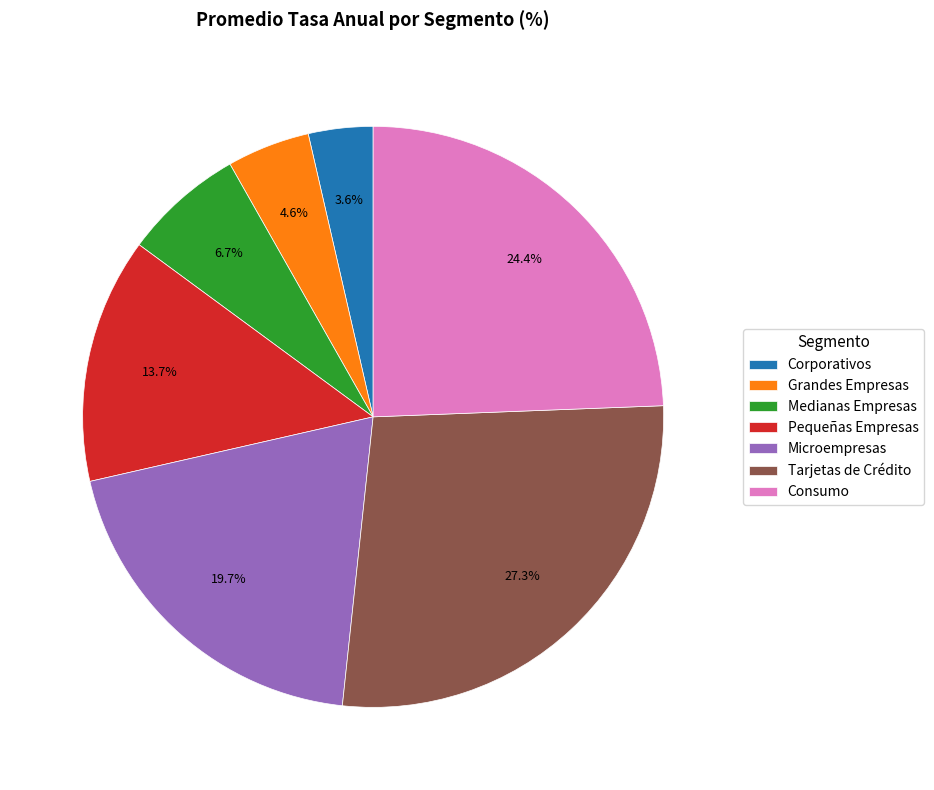

Between Grandes Empresas and Tarjetas de Crédito, which is larger?

Tarjetas de Crédito